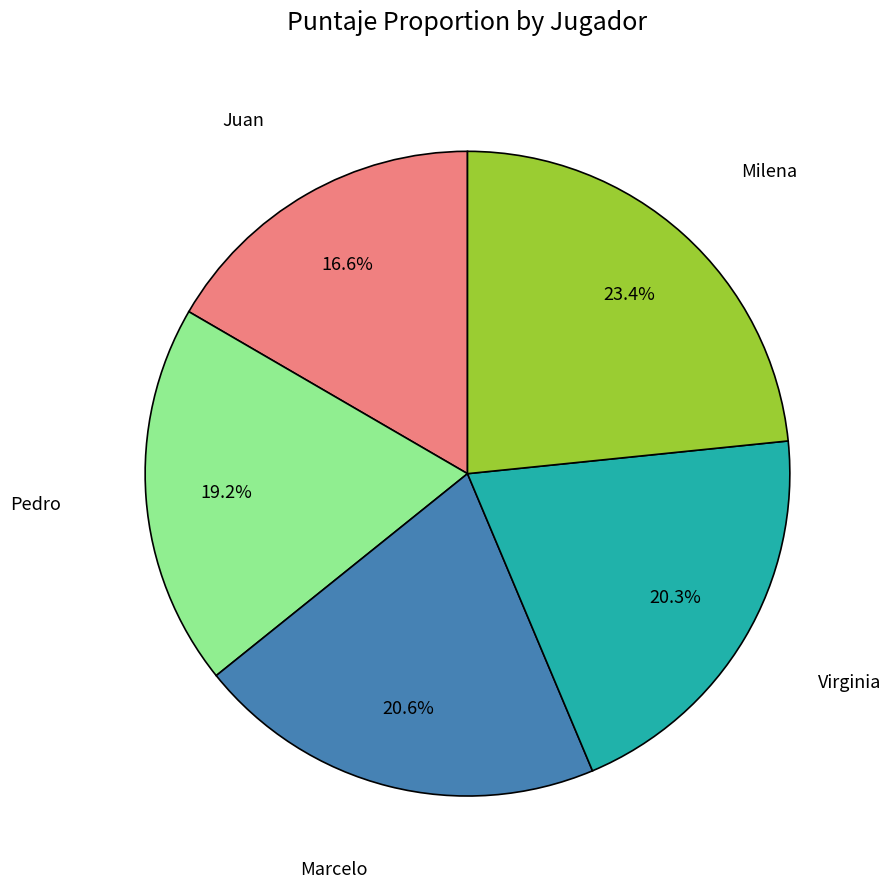

Is there any slice that represents more than half of the pie?

No